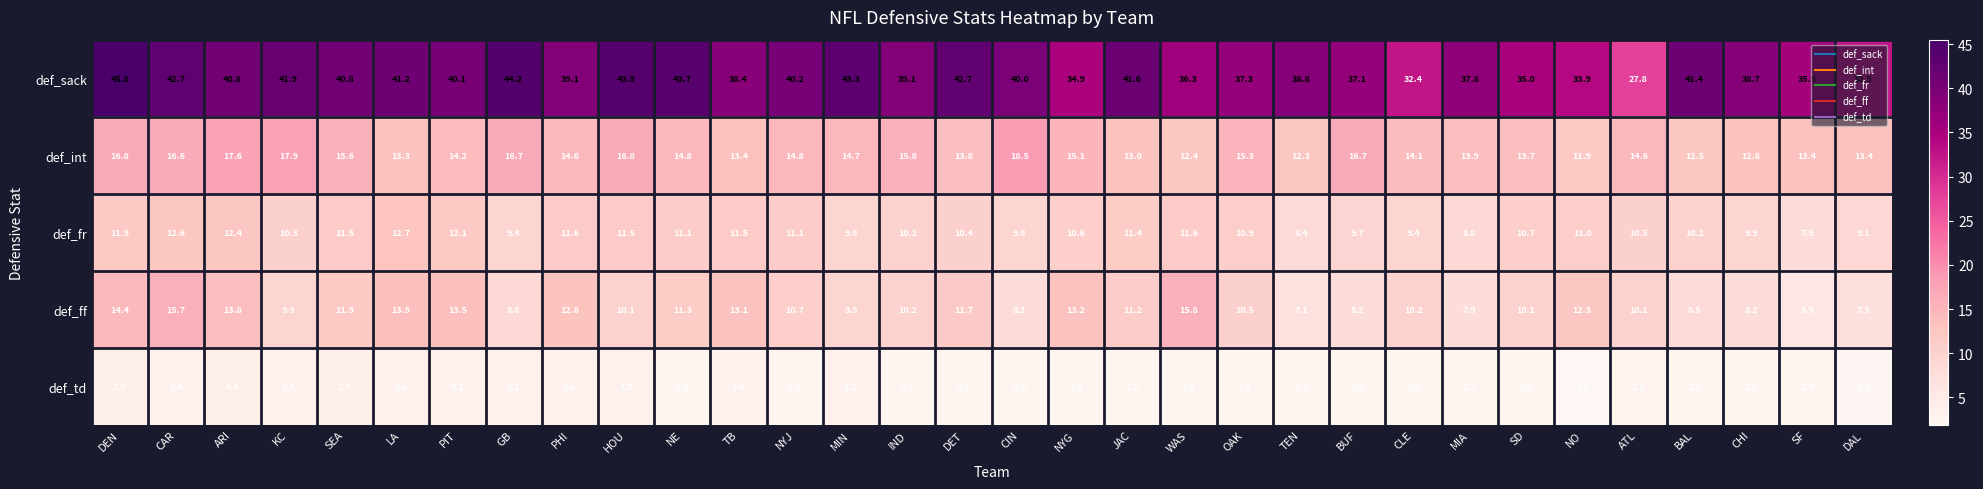

Is it true that def_td equals 2.6 at WAS?

True